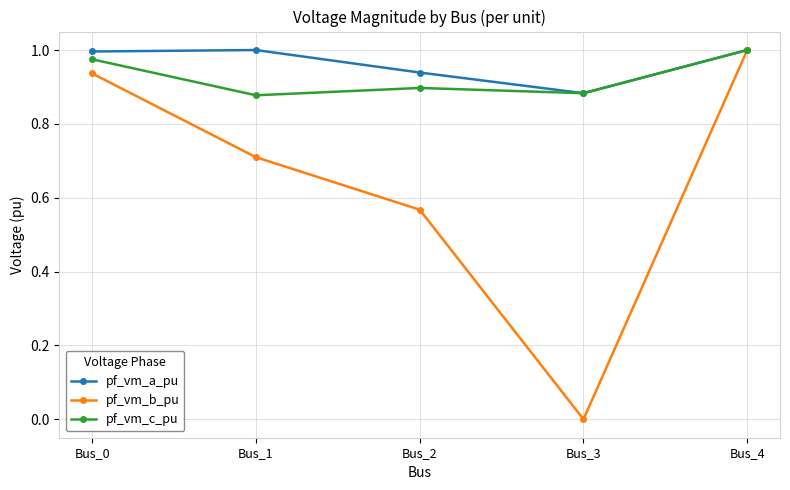

Which series has the largest range (max minus min)?

pf_vm_b_pu